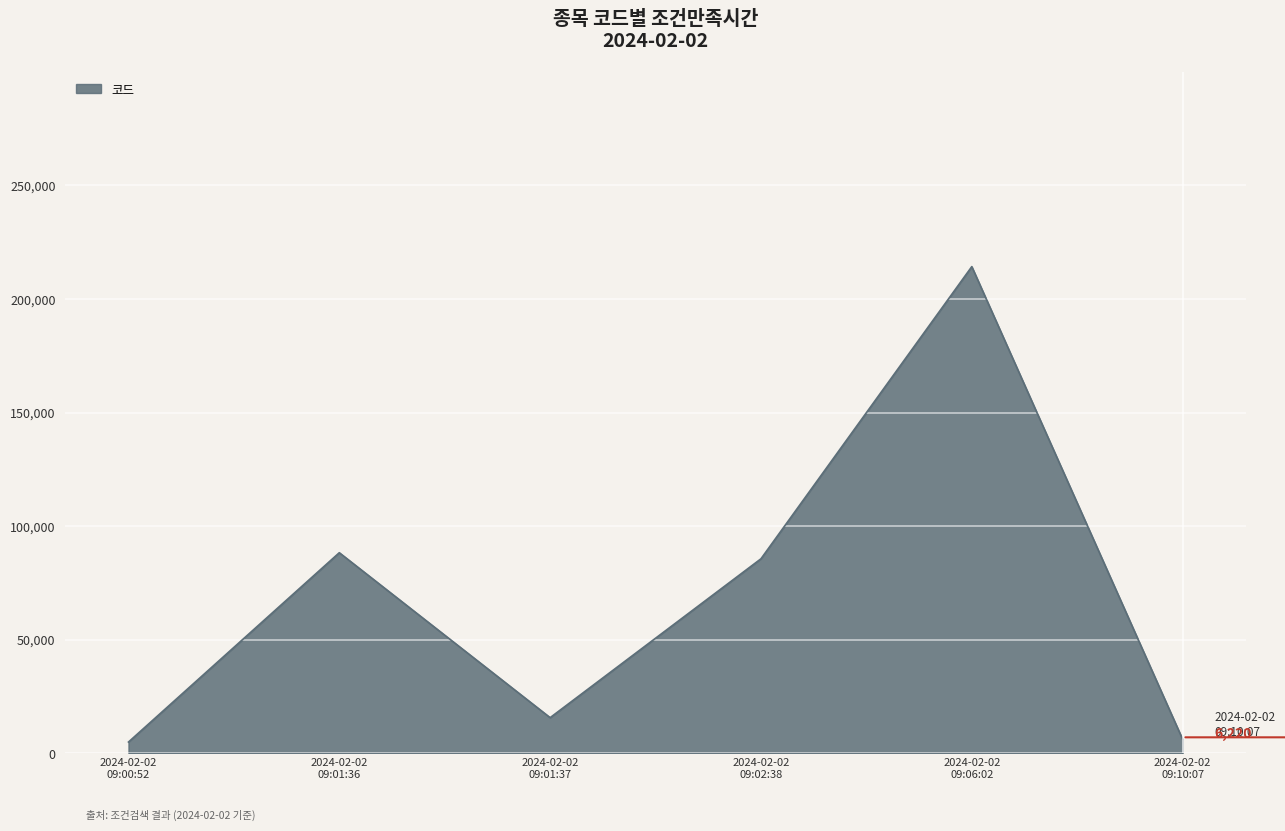

What is the greatest value displayed?

214270